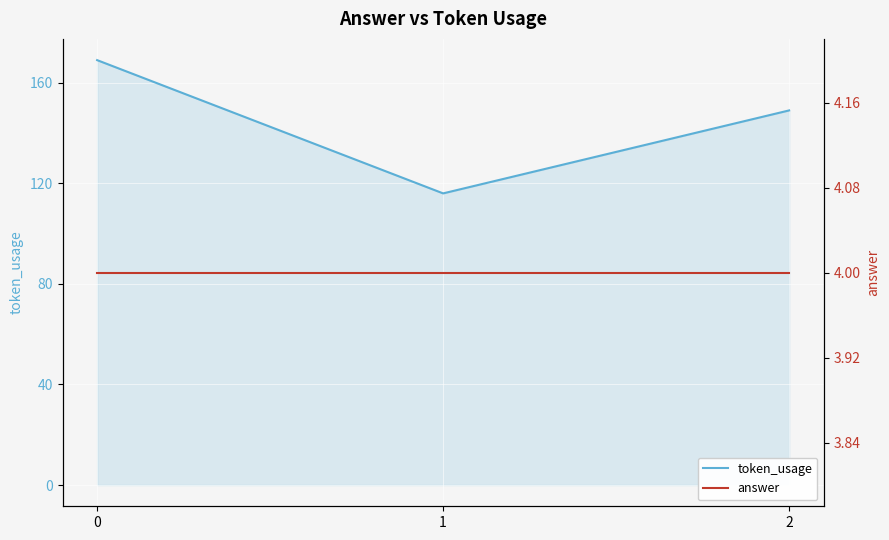

Reading left to right, list all the values displayed in this chart.

token_usage: 0=169	1=116	2=149
answer: 0=4	1=4	2=4